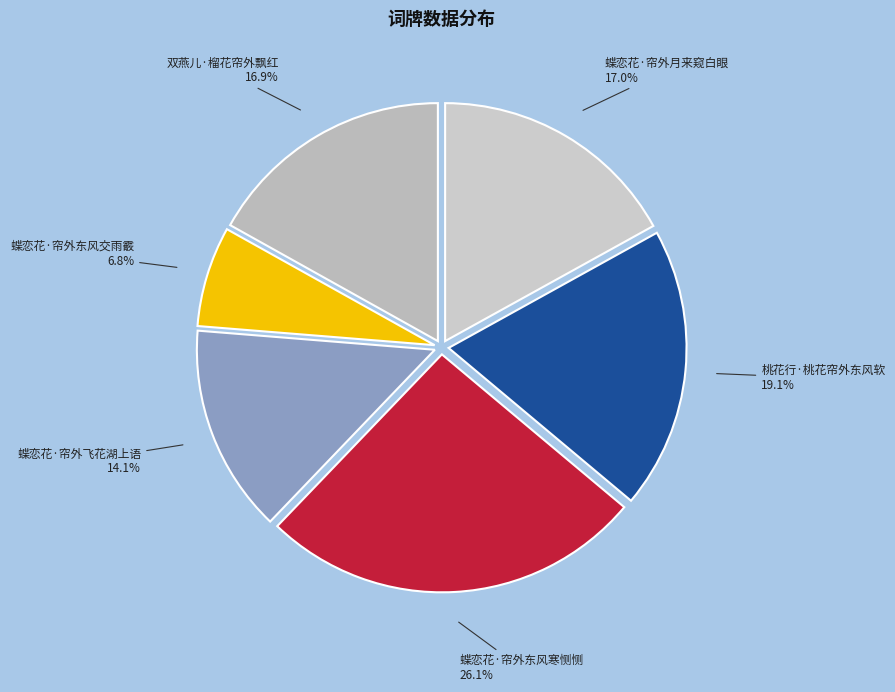

What percentage do 桃花行·桃花帘外东风软 and 蝶恋花·帘外东风寒恻恻 together represent?

45.2%